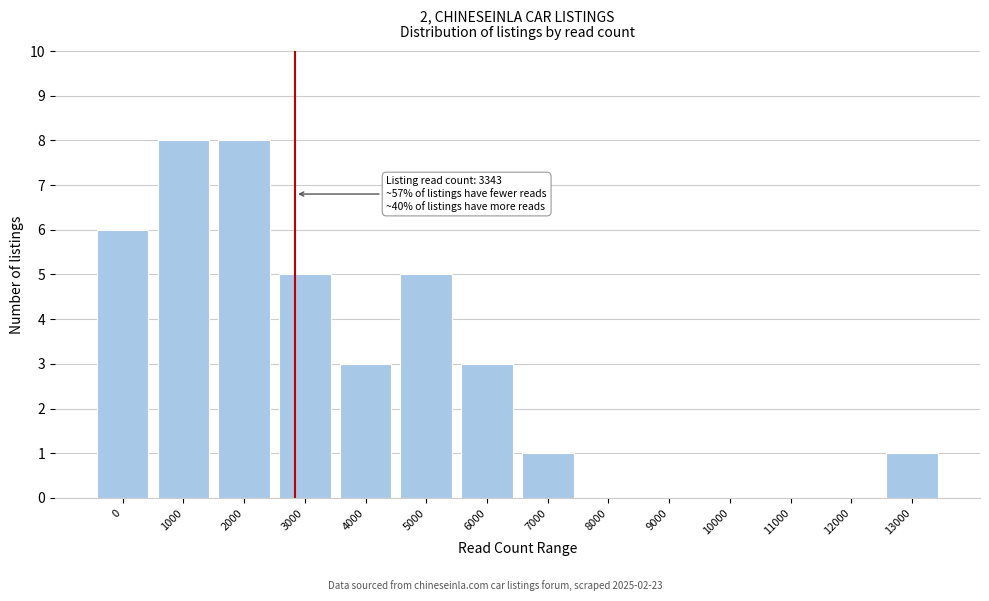

Reading left to right, extract all data points from this chart.

0=6	1000=8	2000=8	3000=5	4000=3	5000=5	6000=3	7000=1	8000=0	9000=0	10000=0	11000=0	12000=0	13000=1